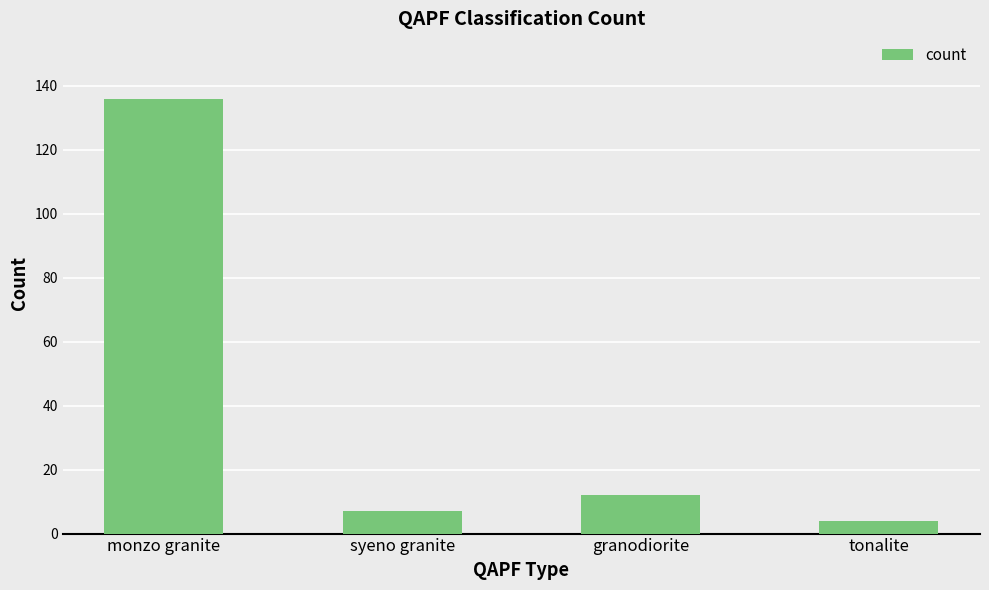

What is the minimum value shown in the chart?

4